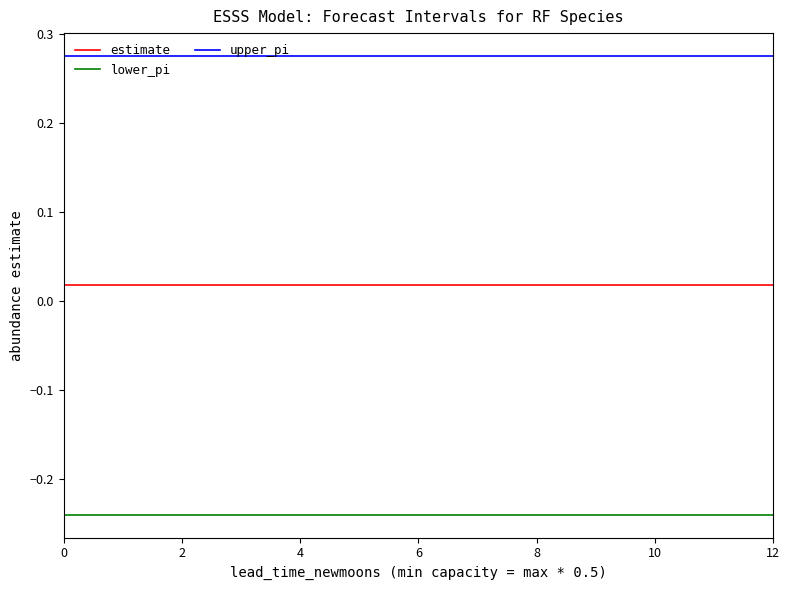

Is this an area chart (filled region under the line)?

No